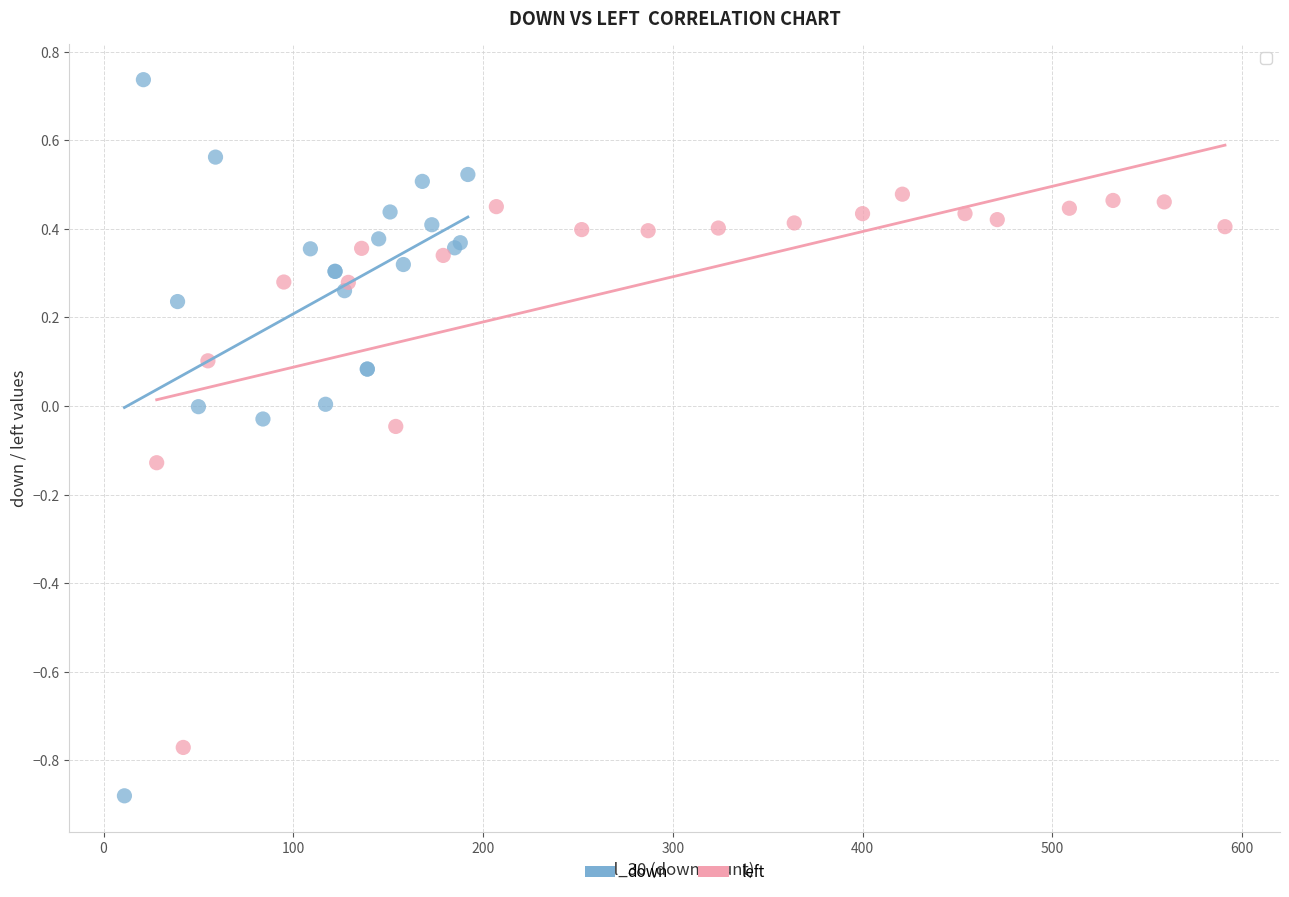

Which series contains the highest Y value?

down